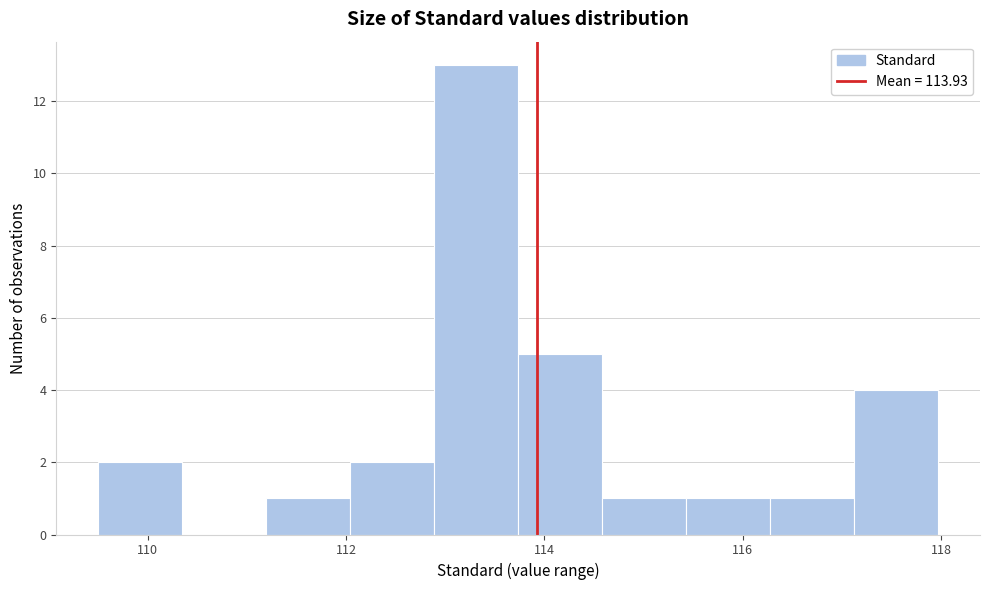

What is the height of the bar covering 112.8 to 113.8 on the x-axis? Neither the bar edges nor the heights are printed on the chart, so give them approximately, as read against the axes.

13